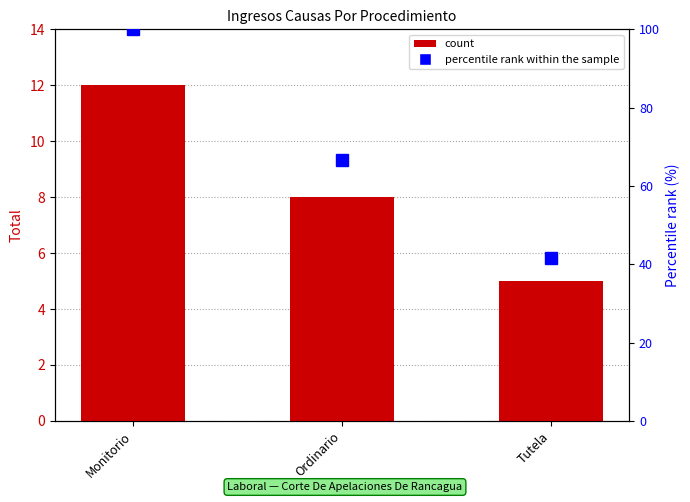

What is the maximum value for Percentile rank within sample?

100.0